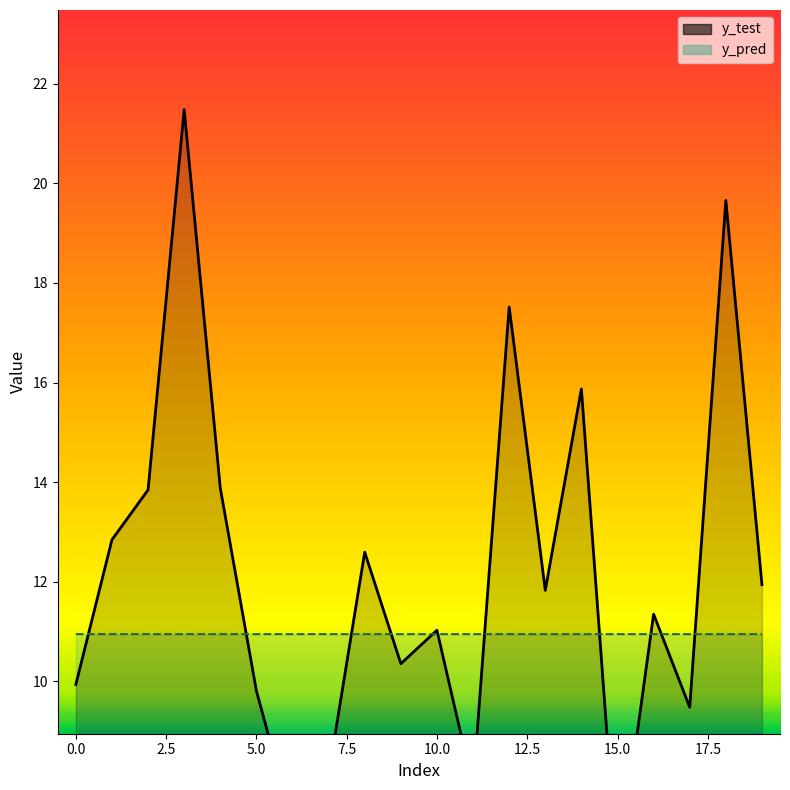

Which has a higher value, 2 or 5?

2